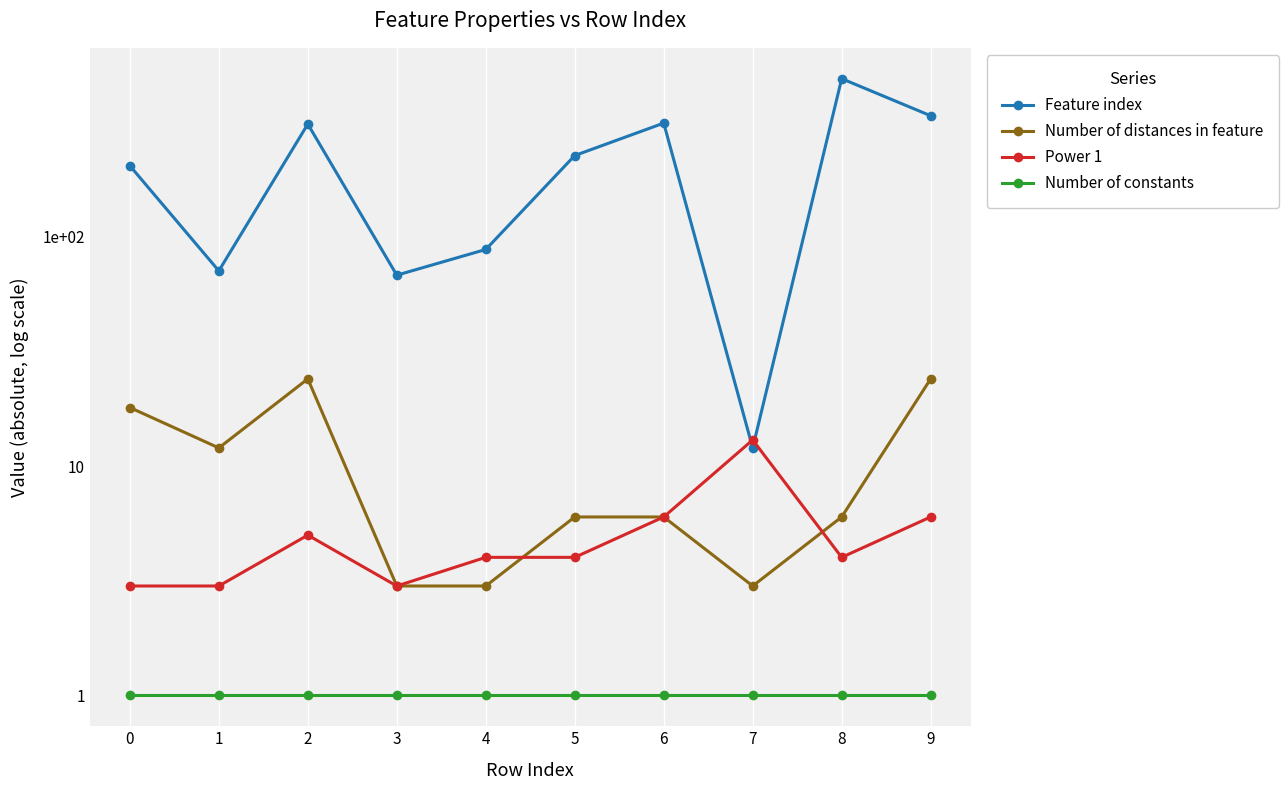

What is the sum of all Number of distances in feature values?

105